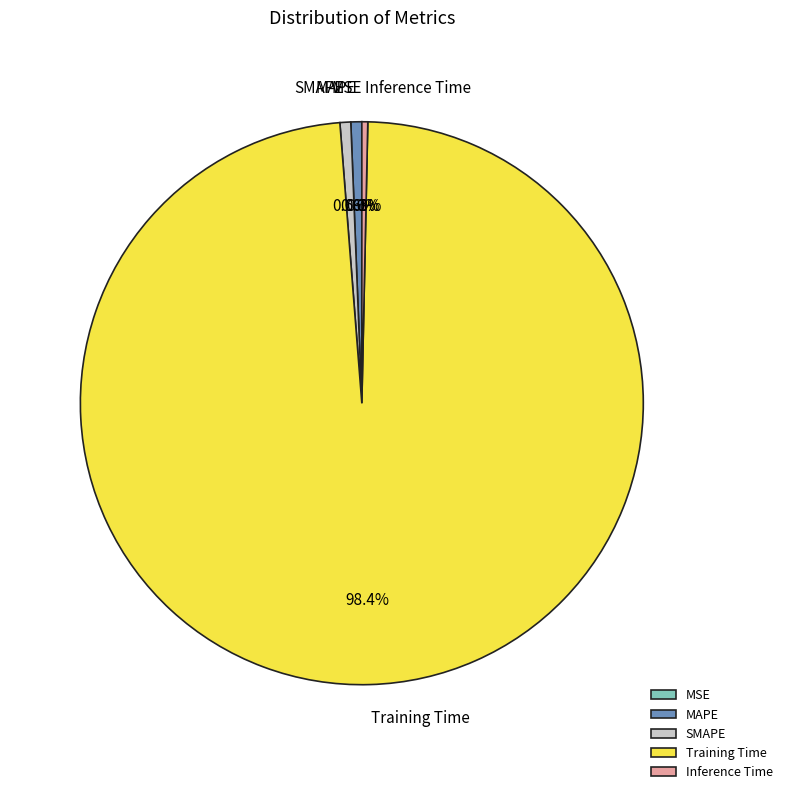

How much of the chart is everything except Inference Time?

99.7%